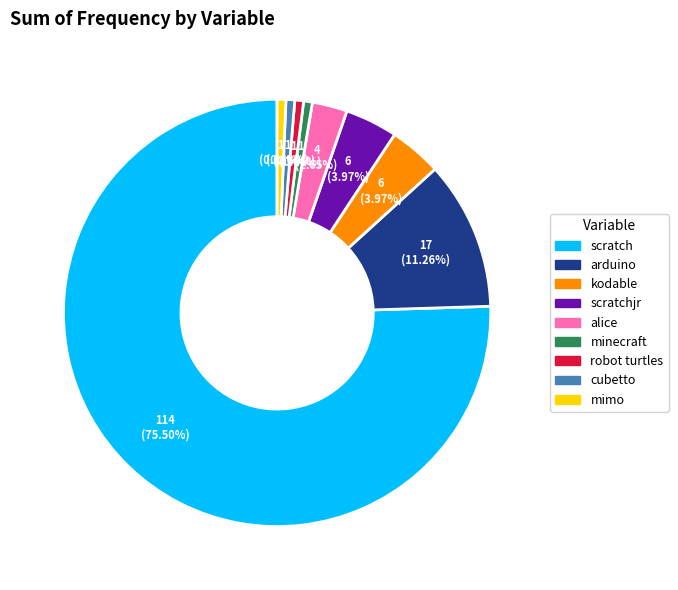

What is the ratio of the value at minecraft to the value at robot turtles?

1.0